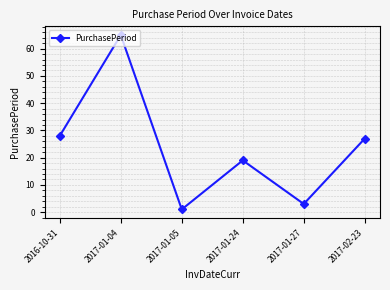

What is the sum of all values?

143